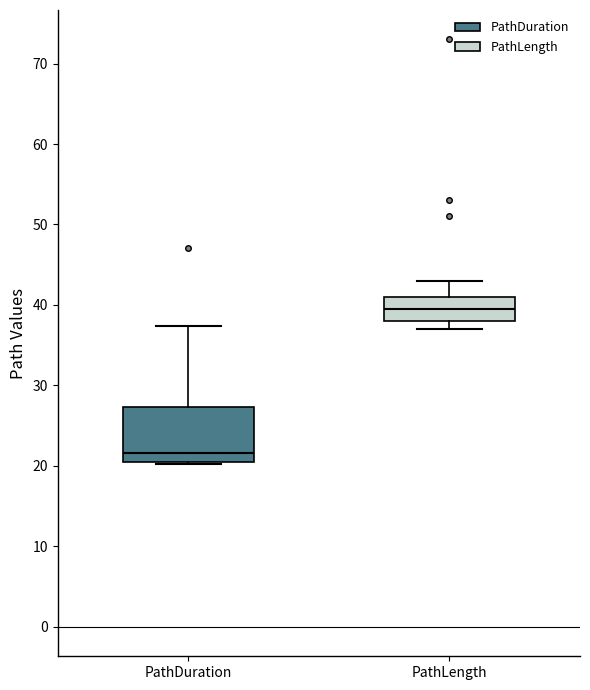

Comparing the boxes themselves (not the whiskers), which one is the tallest?

PathDuration